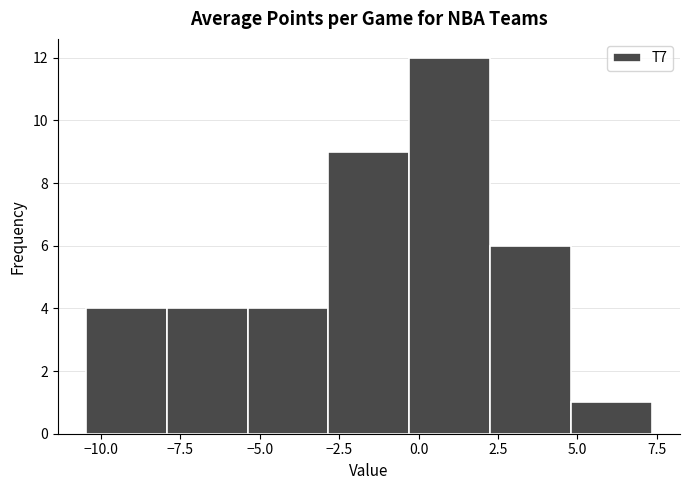

How tall is the bar that spans 2.5 to 5.0 on the x-axis? Neither the bar edges nor the heights are printed on the chart, so give them approximately, as read against the axes.

6